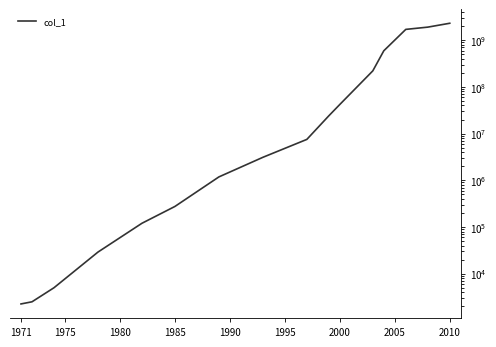

Reading left to right, transcribe all the data shown in this chart.

2250	2500	5000	29000	120000	275000	1180000	3100000	7500000	24000000	42000000	220000000	592000000	1700000000	1900000000	2300000000